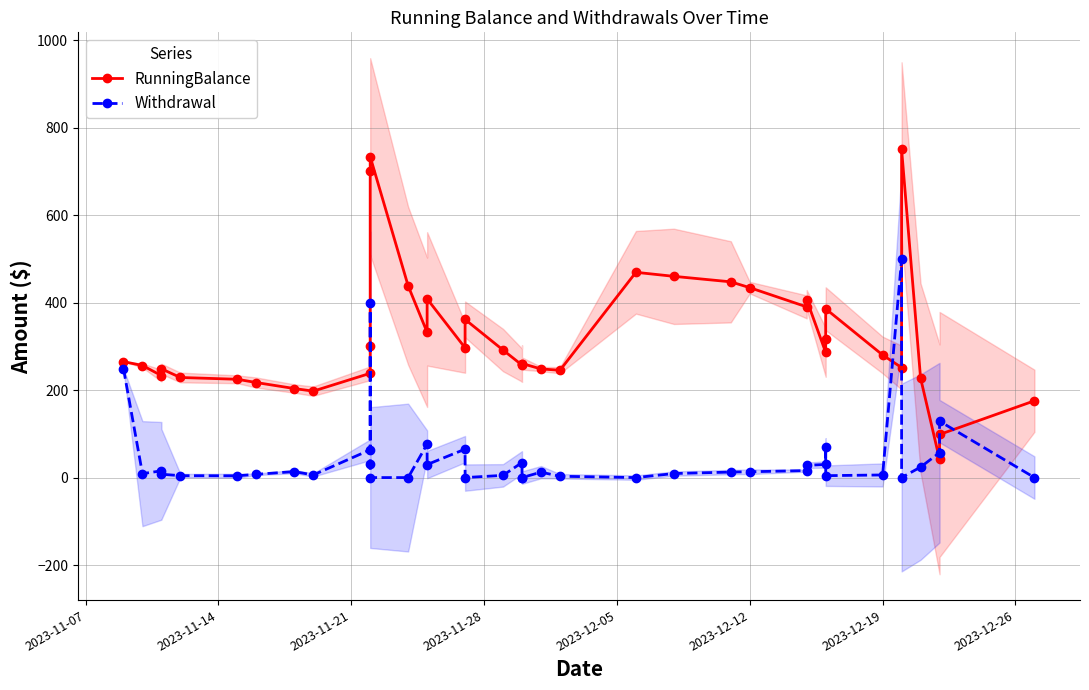

What is the value of the RunningBalance point at the 39th from the left?

98.6